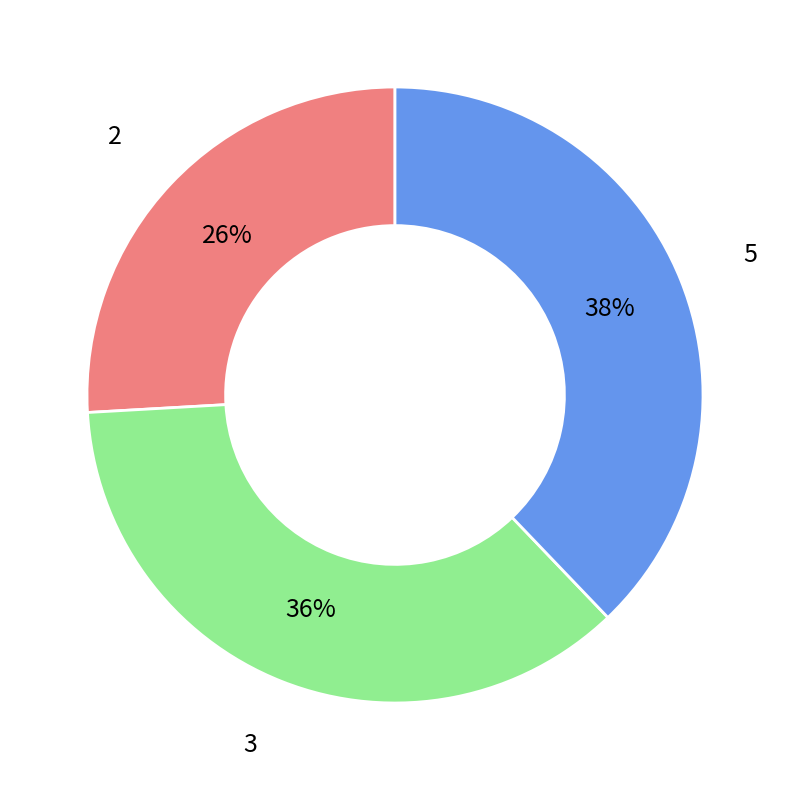

True or false: 3 accounts for 26% of the total.

False